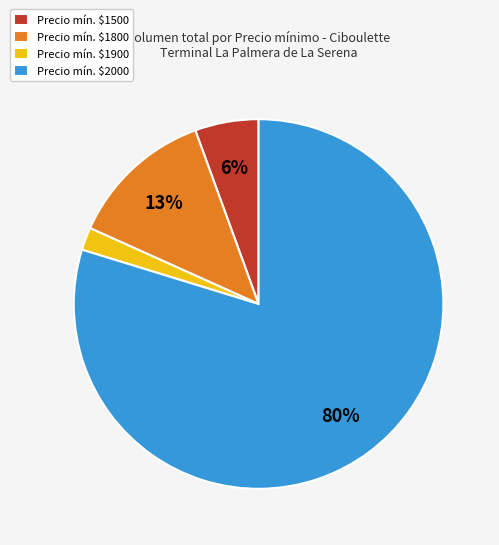

How many segments does this pie chart have?

4